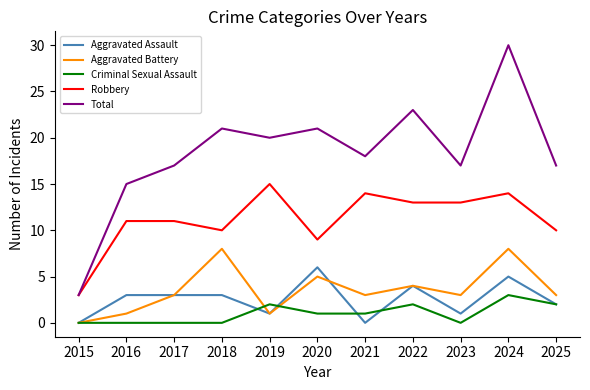

True or false: Total and Criminal Sexual Assault intersect in this chart.

False